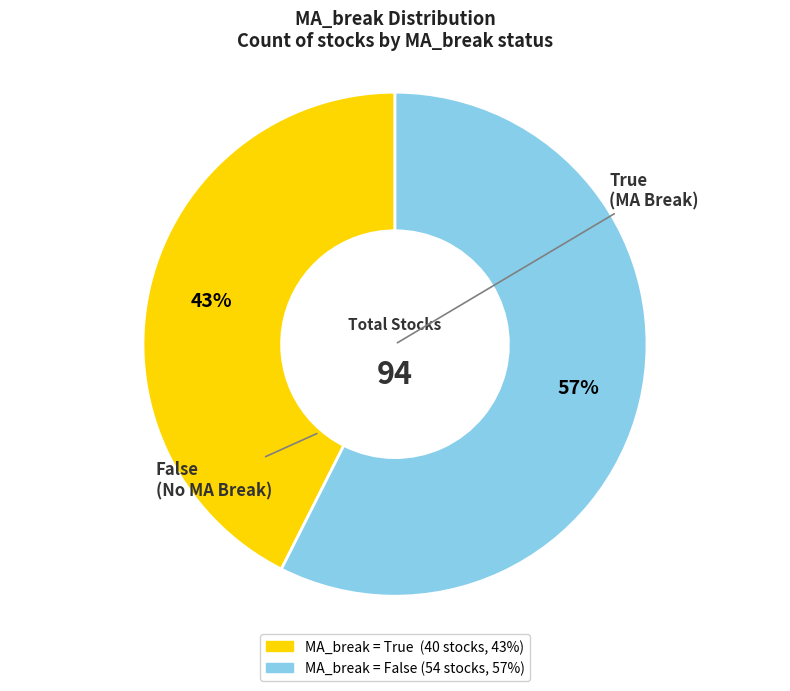

Is there any slice that represents more than half of the pie?

Yes